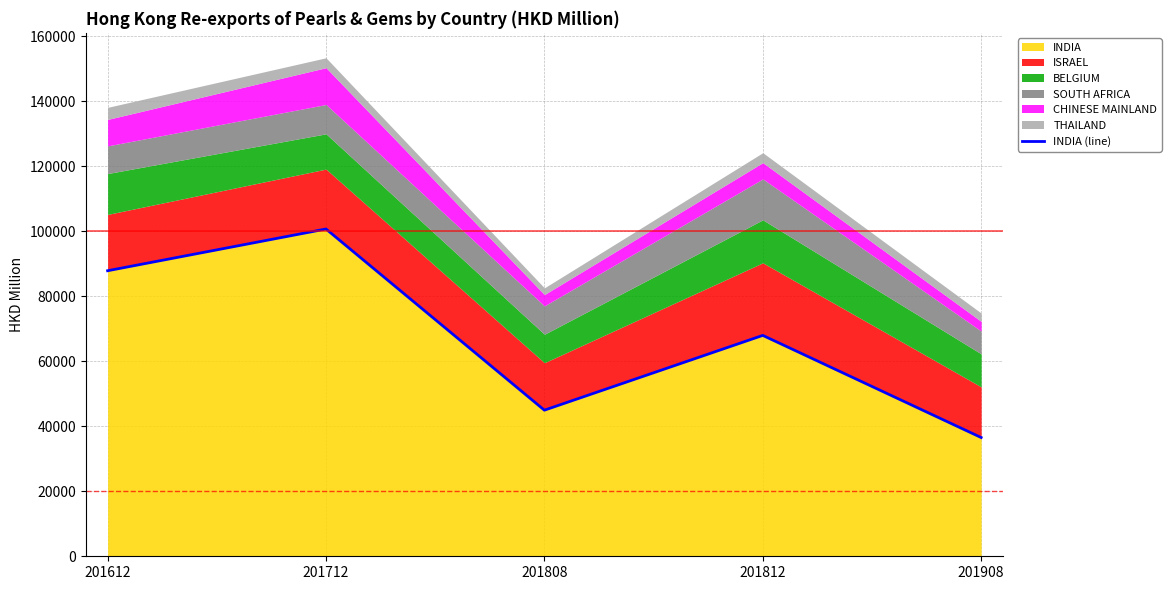

The value at 201908 is 59672.3. True or false?

False